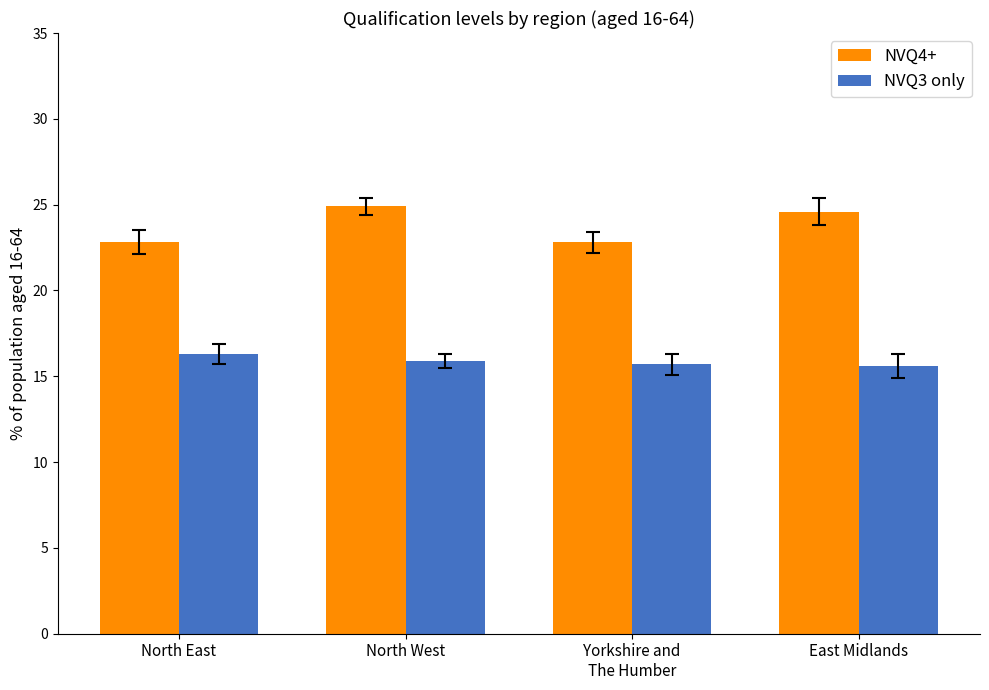

What is the label of the 2nd bar from the right?

Yorkshire and
The Humber